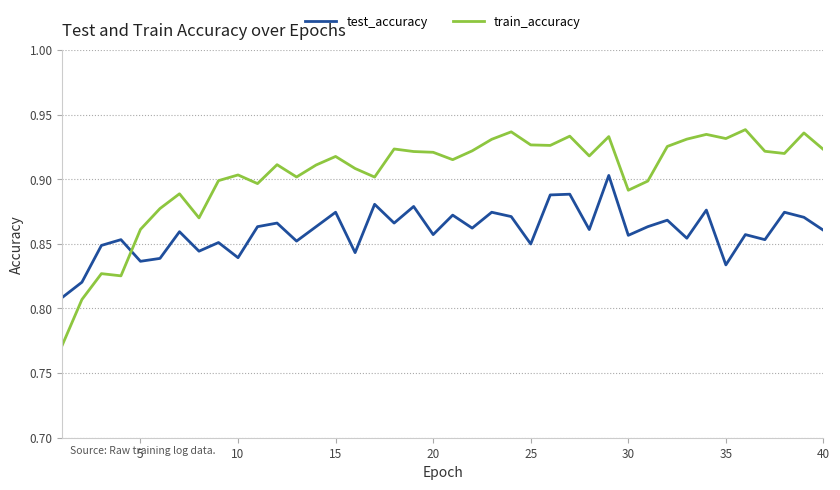

Which series has the largest range (max minus min)?

train_accuracy